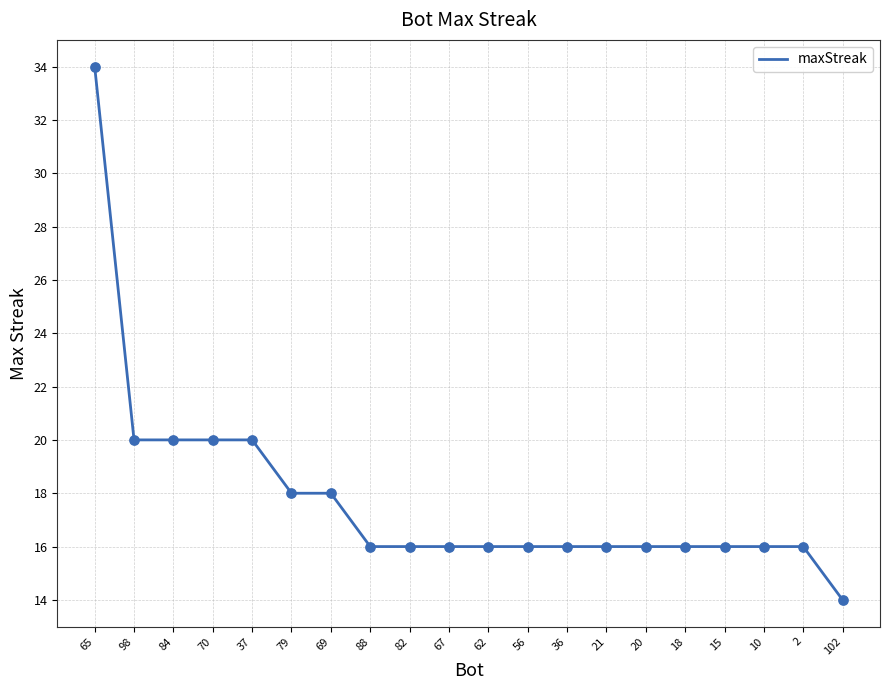

What is the ratio of the value at 2 to the value at 67?

1.0